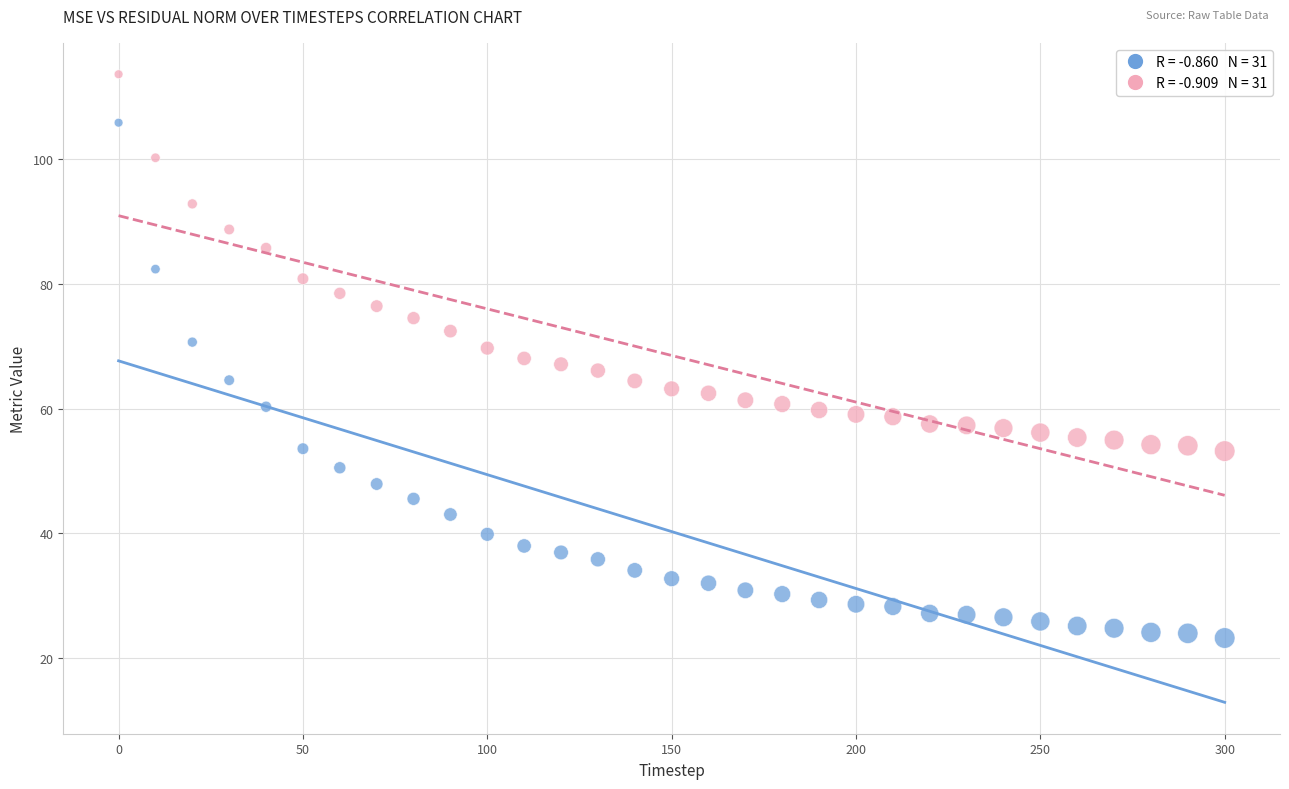

Across all data points, what is the range of X values (max minus min)?

300.0